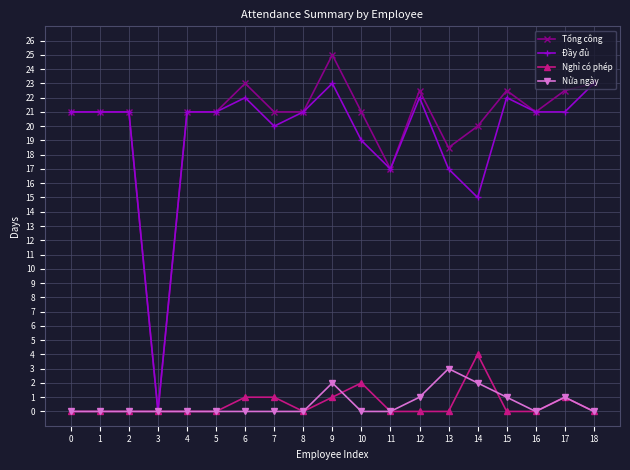

Does the chart display data point markers on the line(s)?

Yes